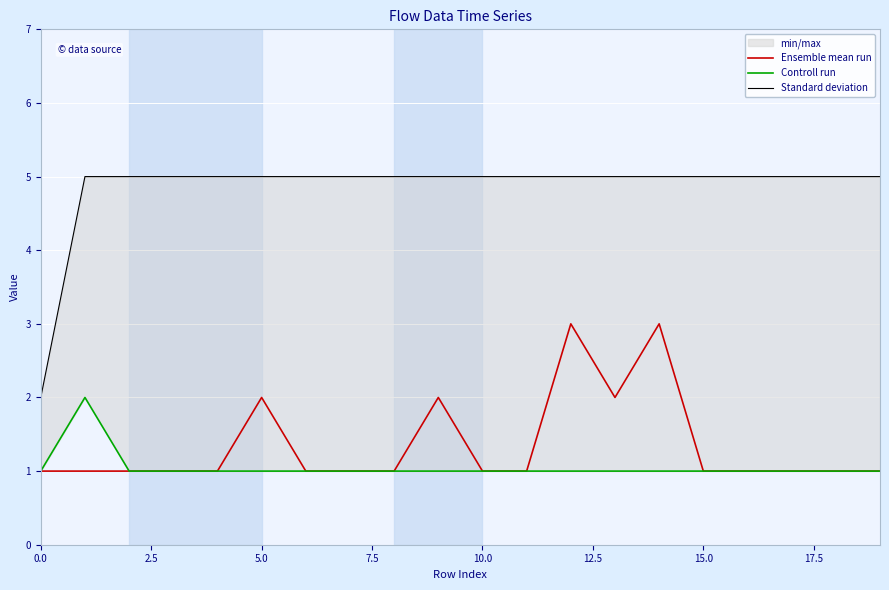

What is the maximum value shown in the chart?

5